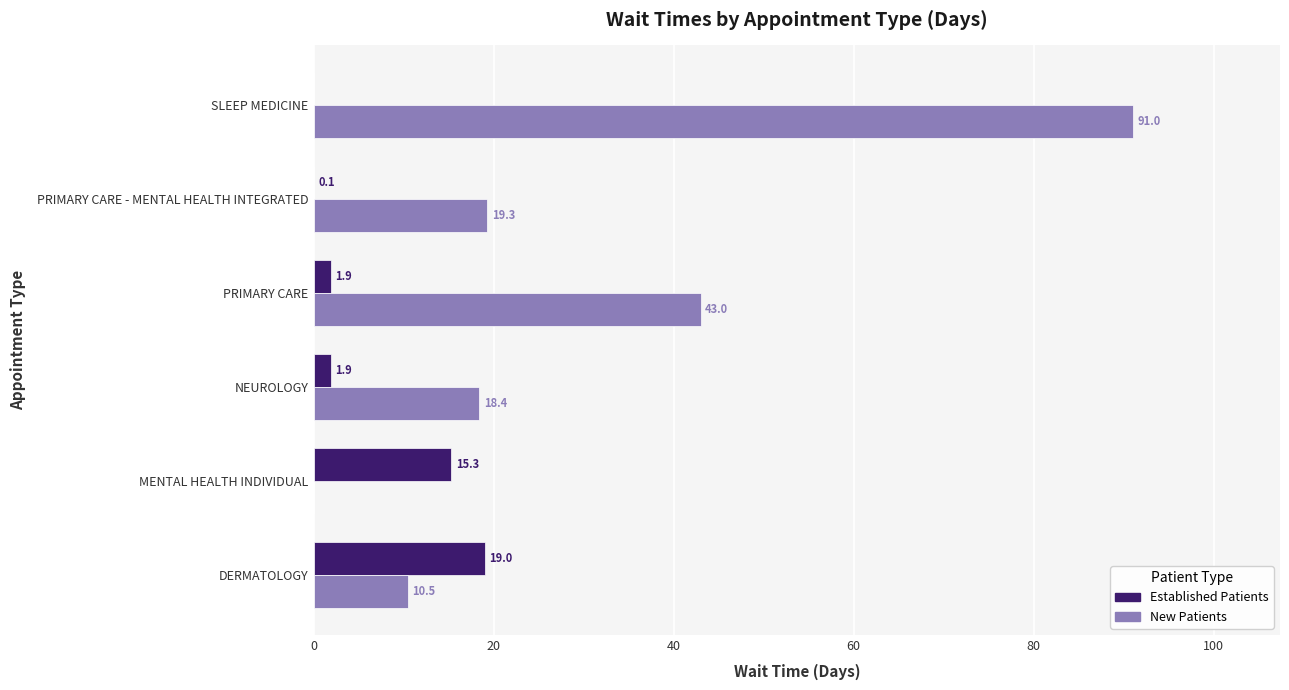

What is the total value across all series at PRIMARY CARE - MENTAL HEALTH INTEGRATED?

19.4